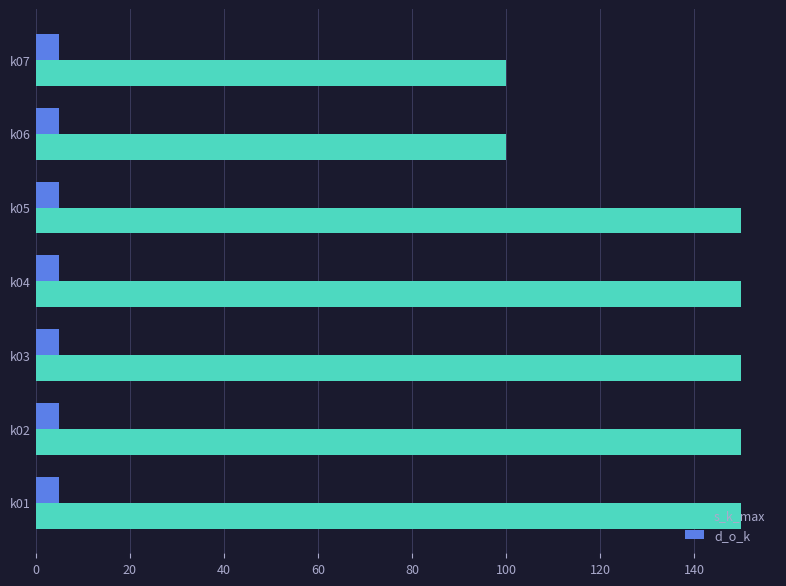

What is the spread (max minus min) of values at k01?

145